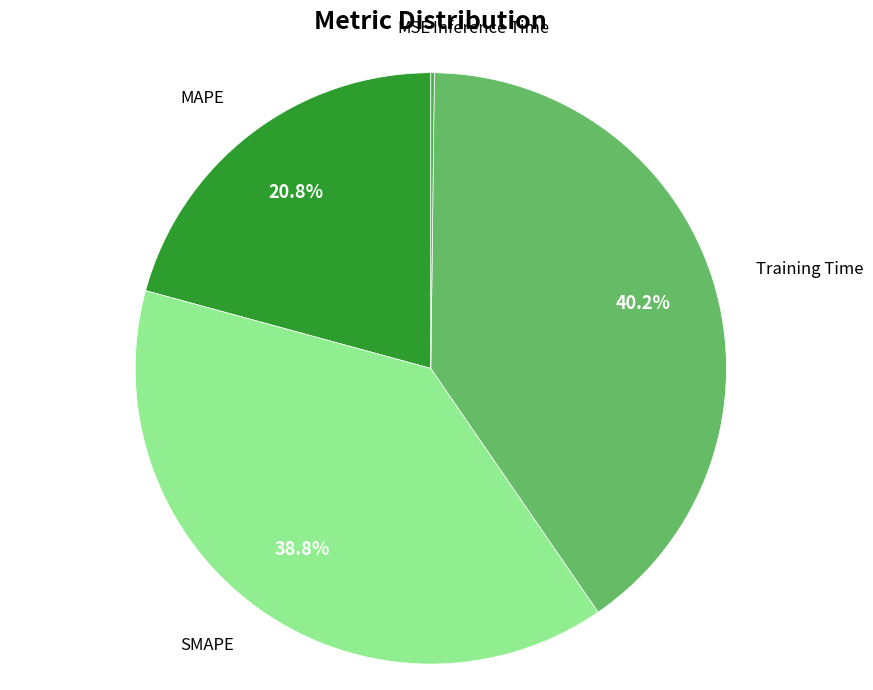

To the nearest percent, what percentage of the pie is MAPE?

21%